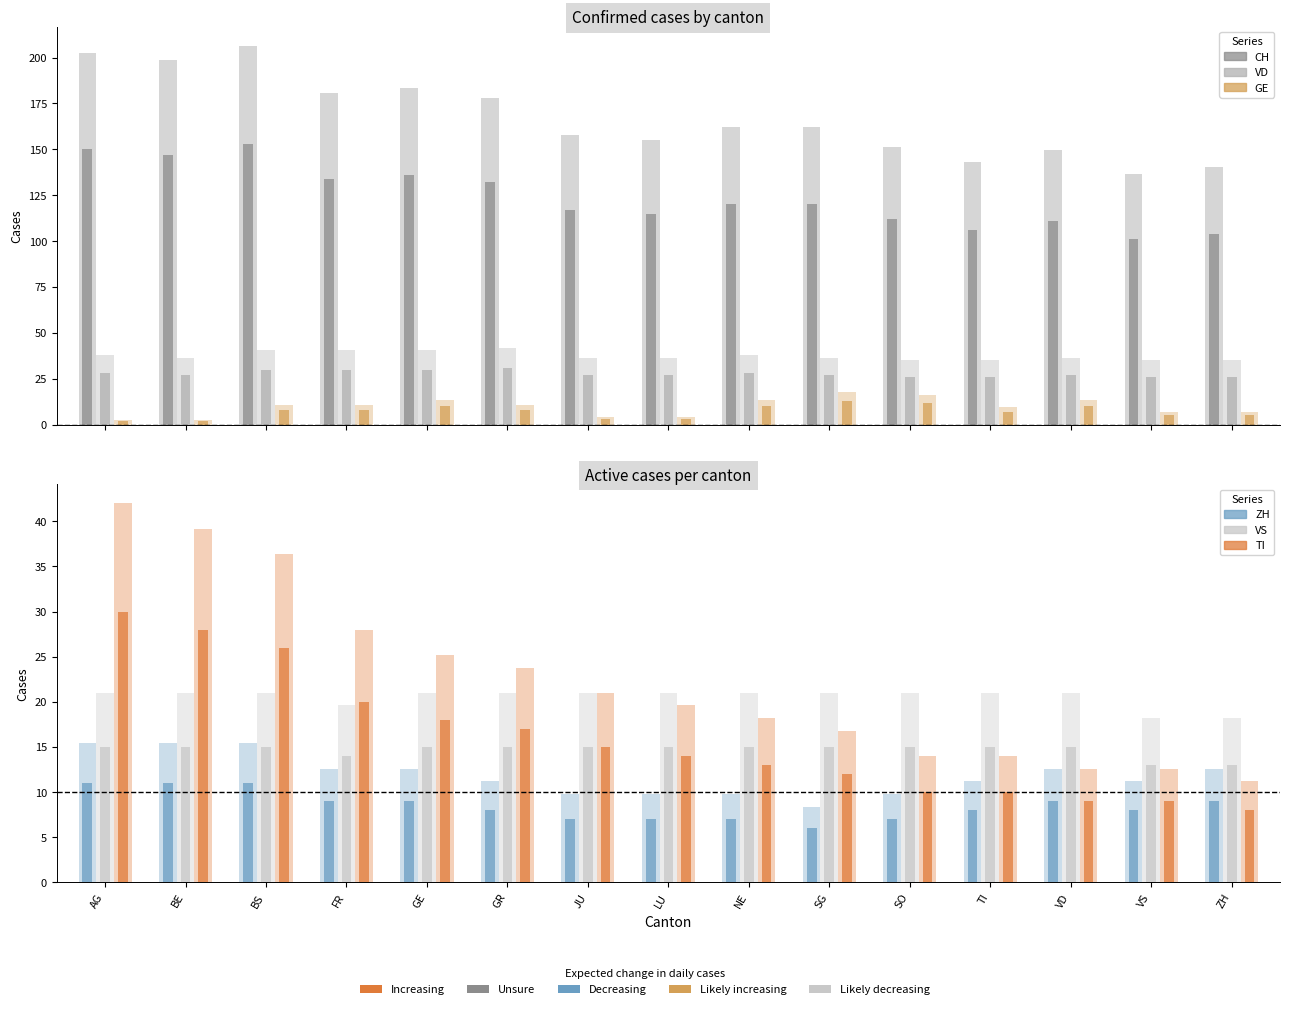

Rank the categories by CH value from lowest to highest.

VS, ZH, TI, VD, SO, LU, JU, NE, SG, GR, FR, GE, BE, AG, BS